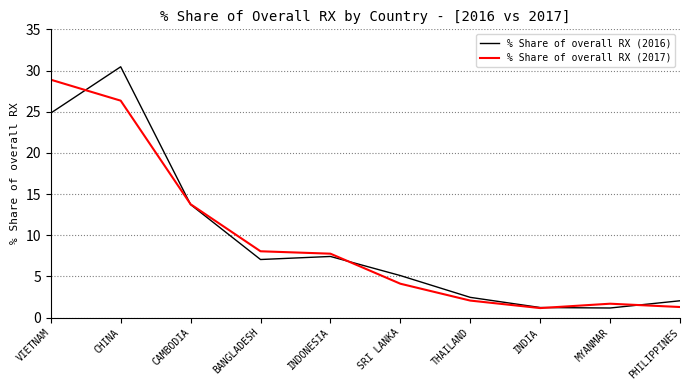

What is the difference between the % Share of overall RX (2016) values at VIETNAM and BANGLADESH?

17.8